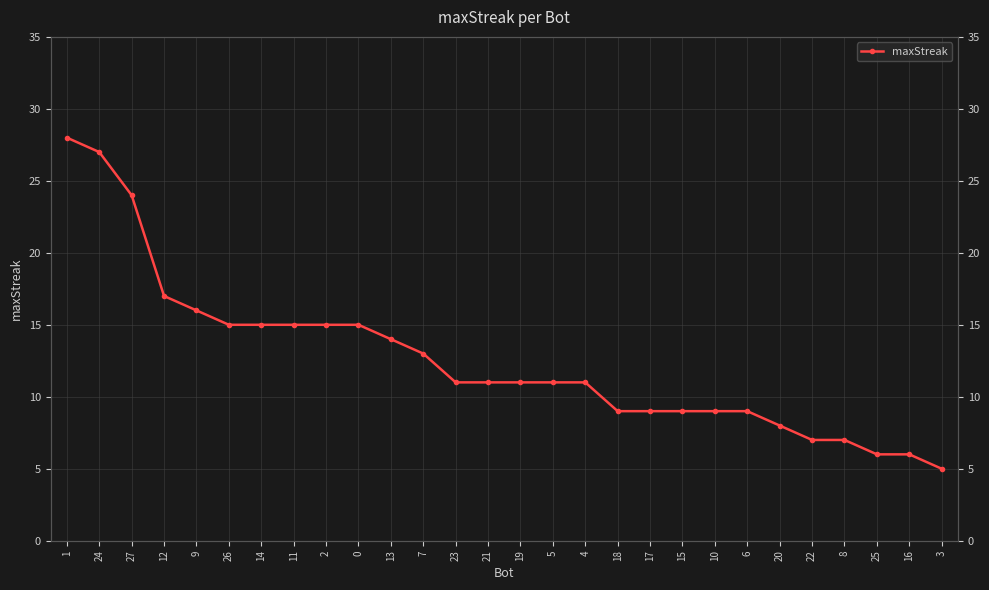

Approximately how many times larger is the value at 19 compared to 9?

0.7